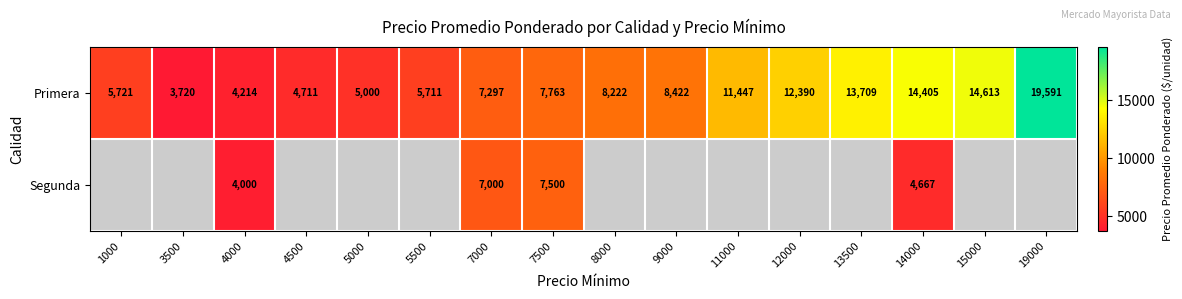

At which category does the chart reach its peak across all series?

19000